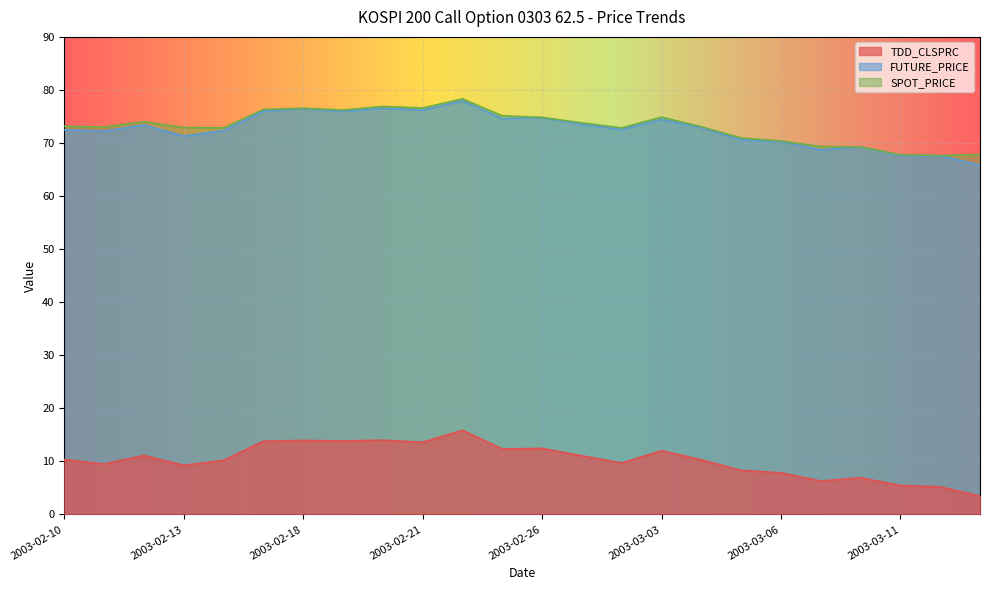

At which label does FUTURE_PRICE reach its peak?

2003-02-24